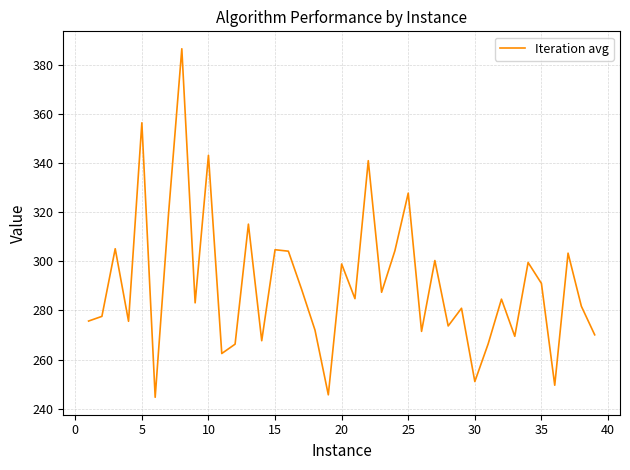

What is the greatest value displayed?

386.4